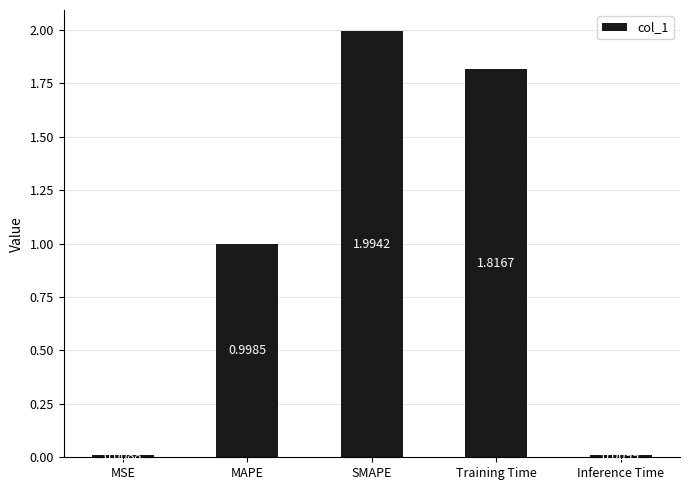

Which label corresponds to the smallest value in the chart?

MSE